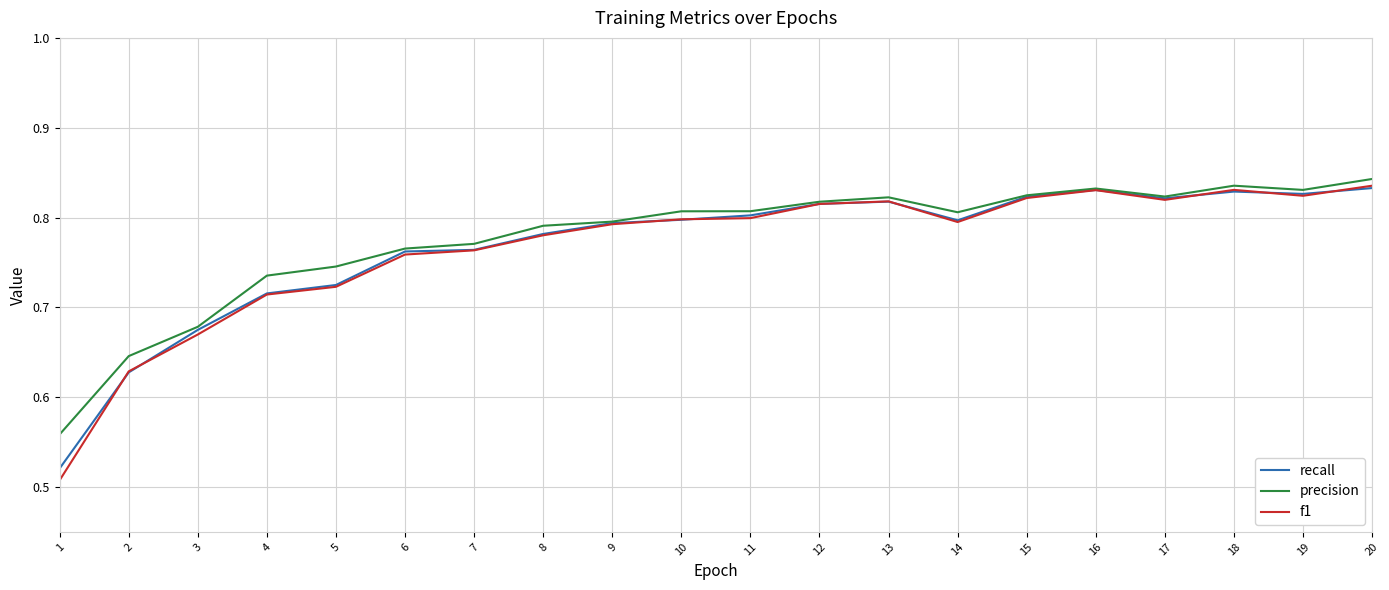

The value of recall at 17 is 0.8. True or false?

True